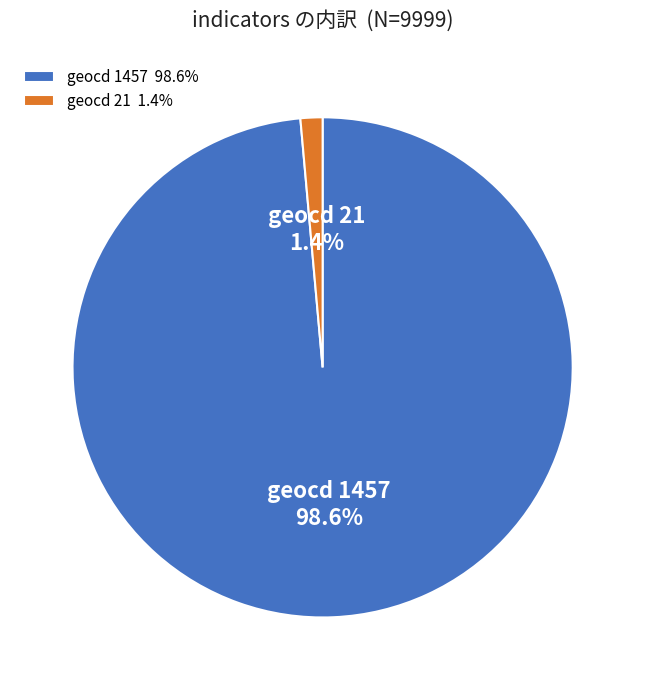

Does geocd 21 account for over 50% of the chart?

No